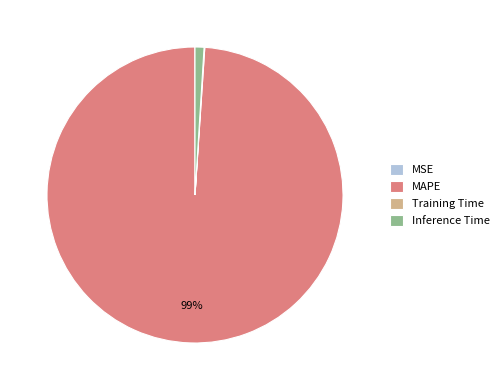

True or false: Inference Time accounts for 1% of the total.

True